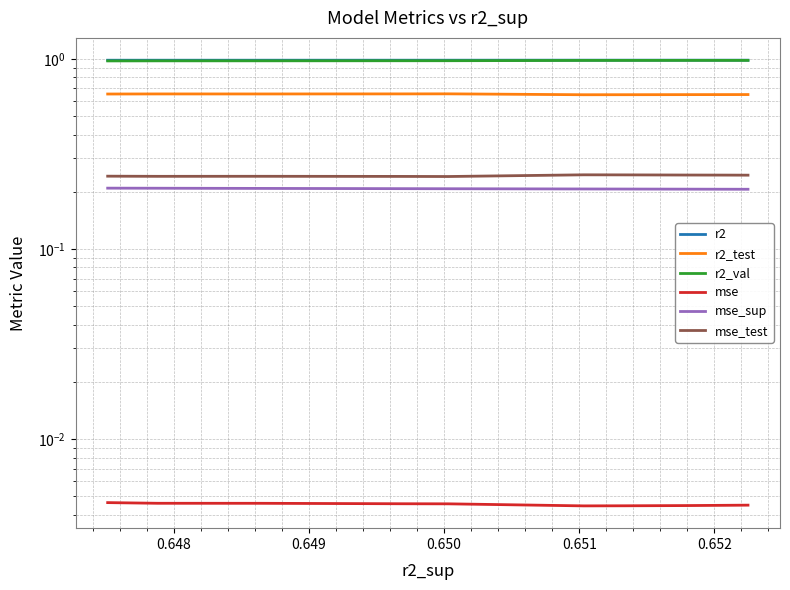

What is the spread (max minus min) of values at 0.649?

1.0